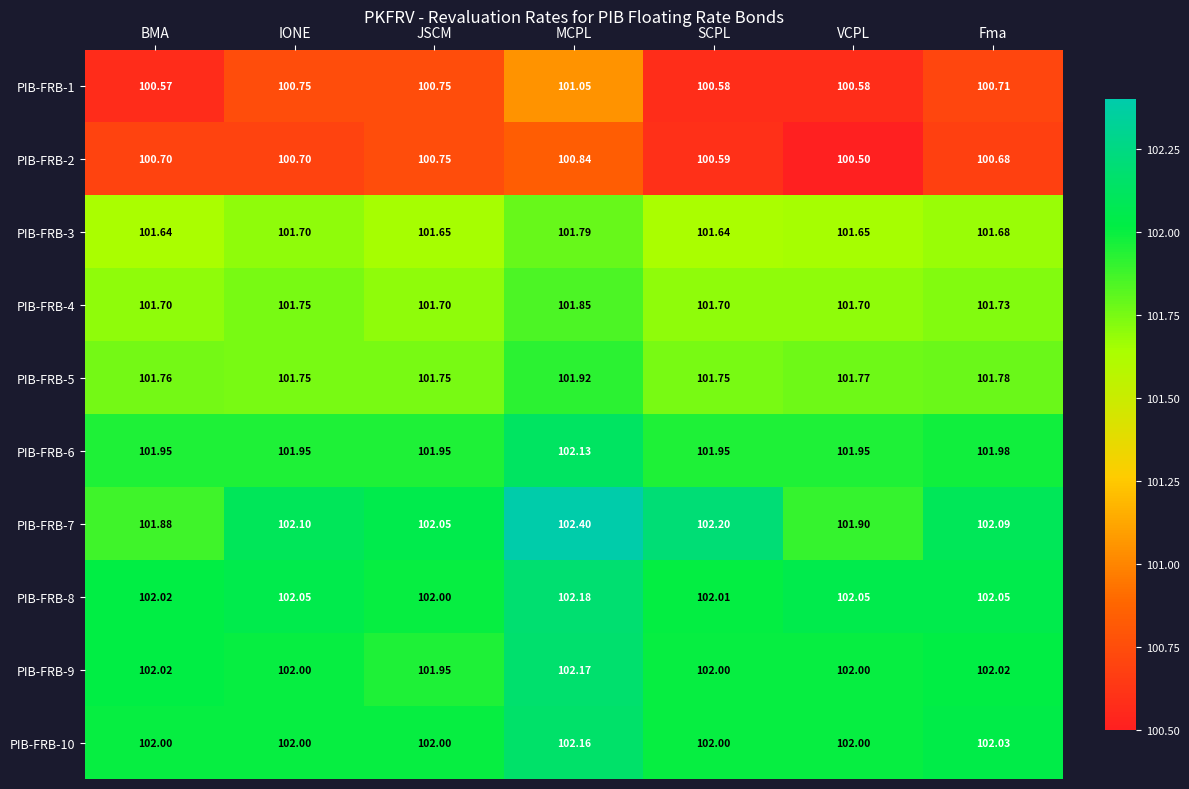

Which label corresponds to the smallest value in the chart?

VCPL